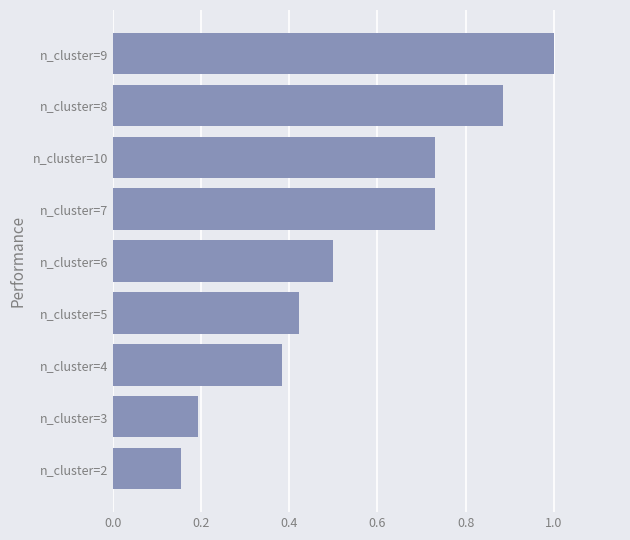

The value at n_cluster=5 is 0.6. True or false?

False